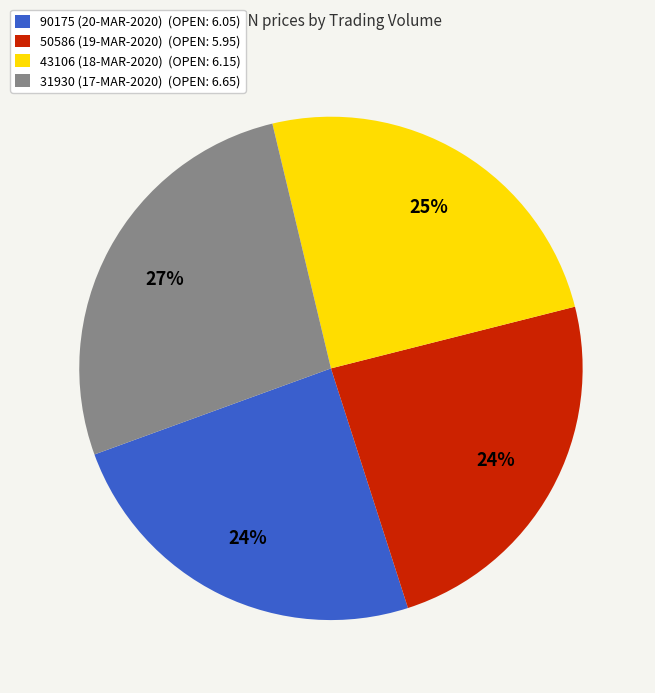

Is there any slice that represents more than half of the pie?

No